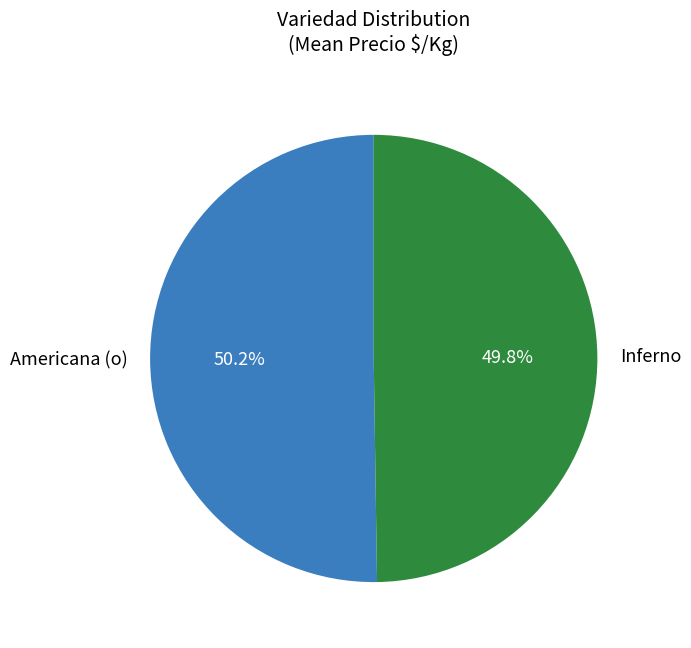

Approximately how many times larger is the value at Americana (o) compared to Inferno?

1.0